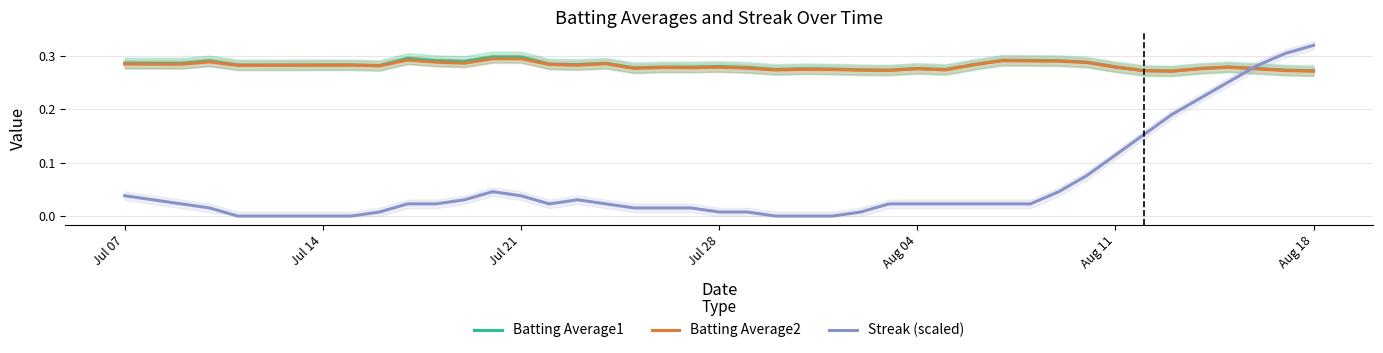

True or false: Streak (scaled) and Batting Average1 intersect in this chart.

True